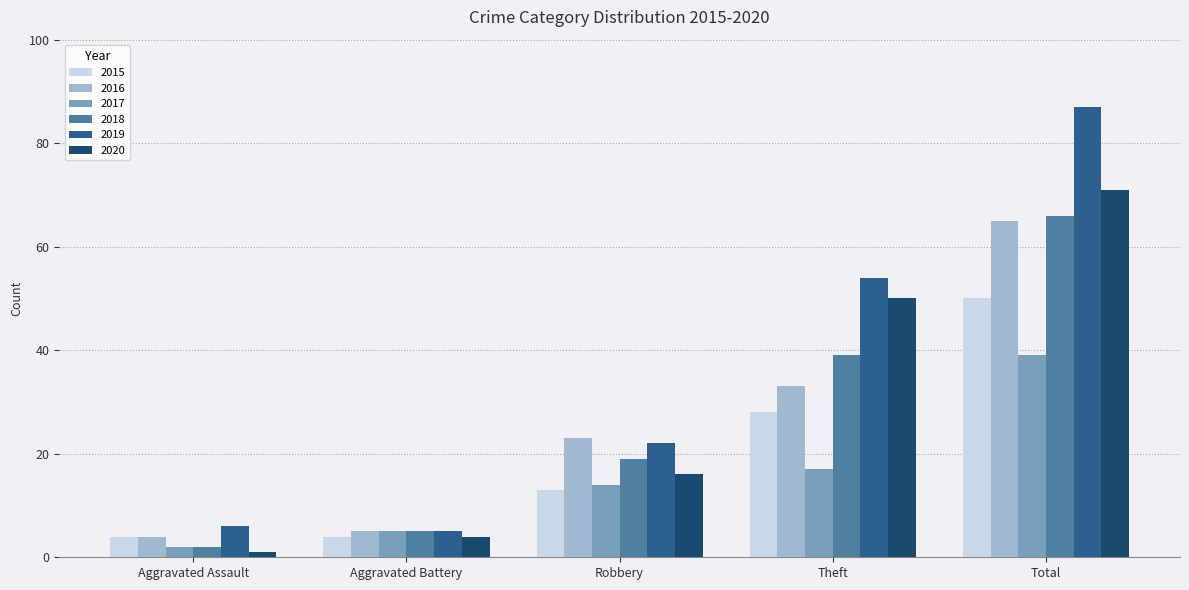

Which series has the largest range (max minus min)?

2019